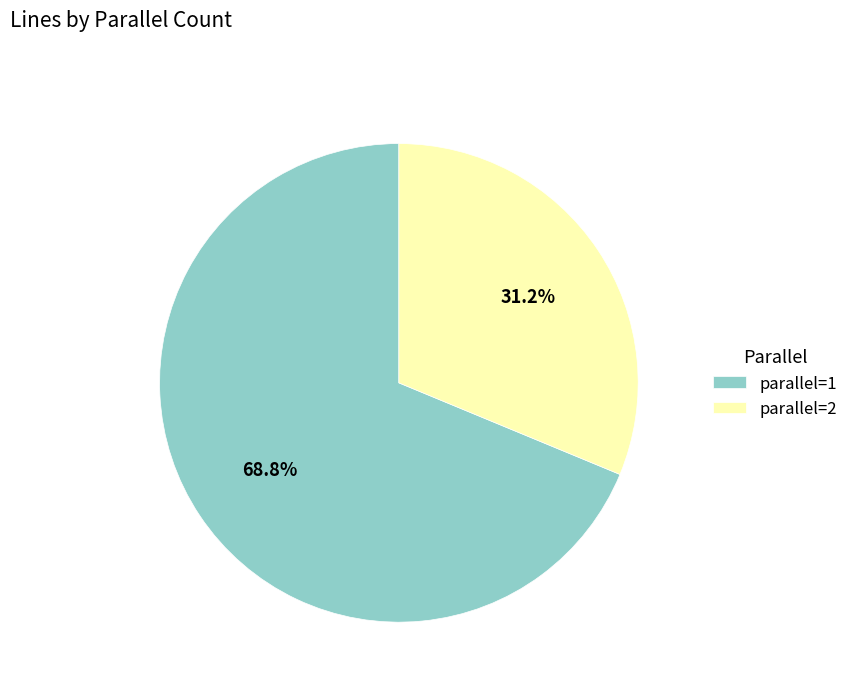

What percentage do parallel=1 and parallel=2 together represent?

100.0%